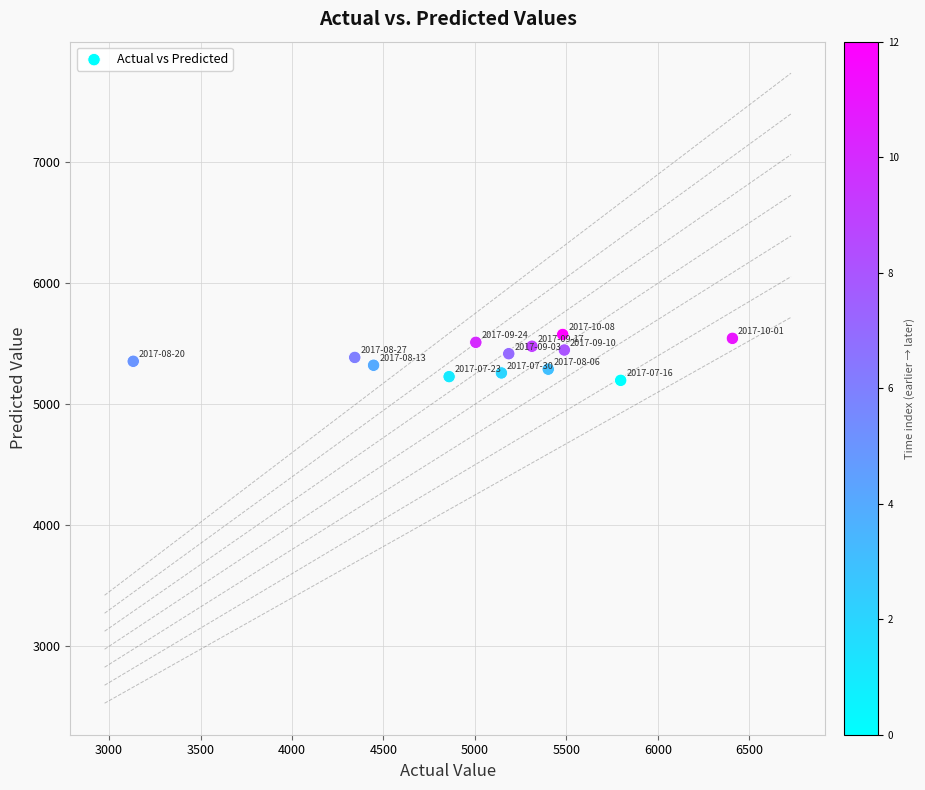

What is the range of X values (max minus min)?

3276.0